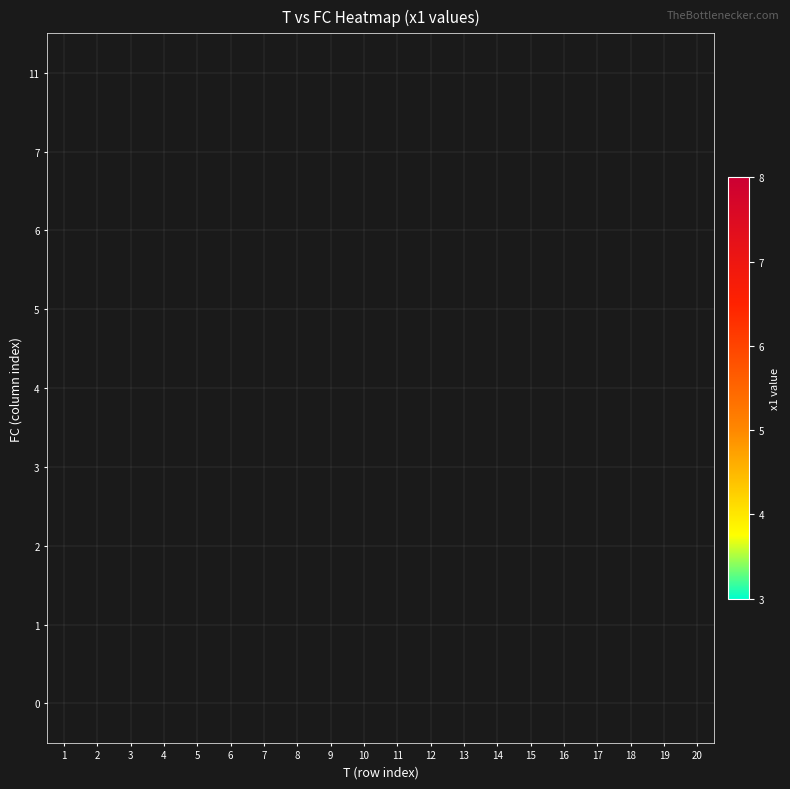

How many categories are shown in the chart?

20